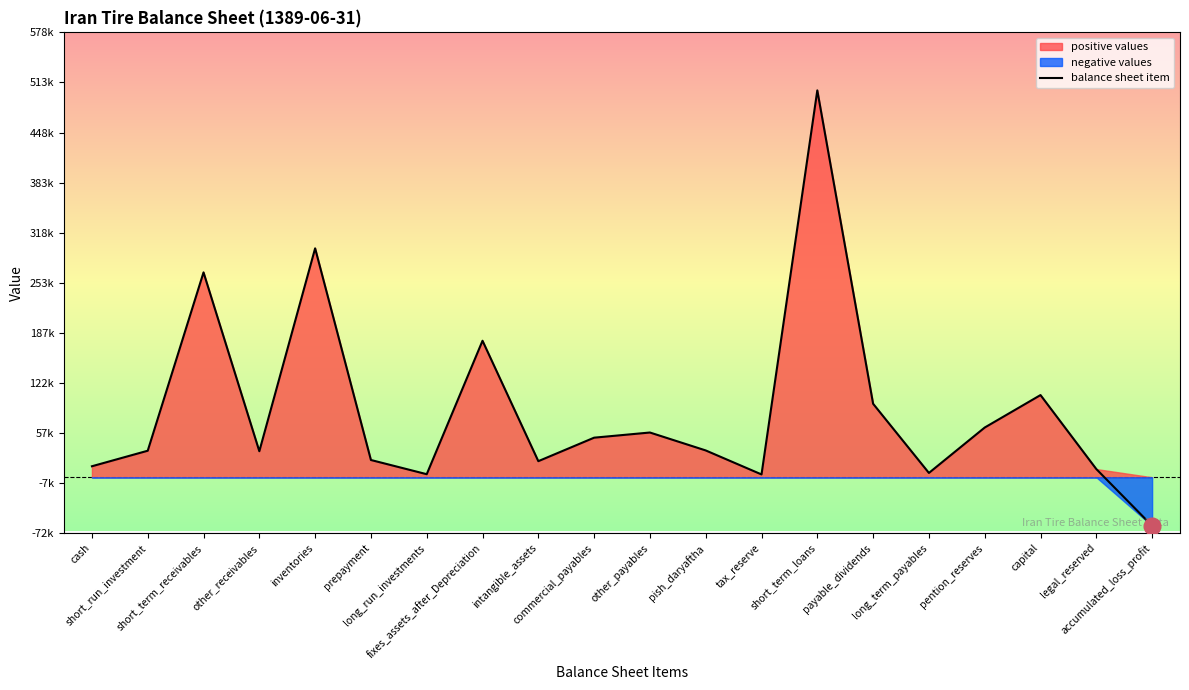

Reading left to right, list all the values displayed in this chart.

cash=14326	short_run_investment=34534	short_term_receivables=266527	other_receivables=33885	inventories=297806	prepayment=22466	long_run_investments=3995	fixes_assets_after_Depreciation=177595	intangible_assets=20947	commercial_payables=51509	other_payables=58227	pish_daryaftha=34910	tax_reserve=3685	short_term_loans=503271	payable_dividends=95629	long_term_payables=5629	pention_reserves=64696	capital=106935	legal_reserved=10694	accumulated_loss_profit=-63104